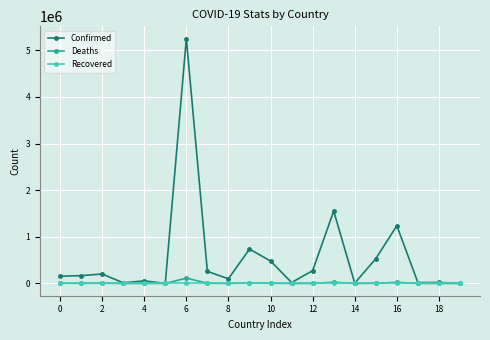

What is the sum of all Deaths values?

215923